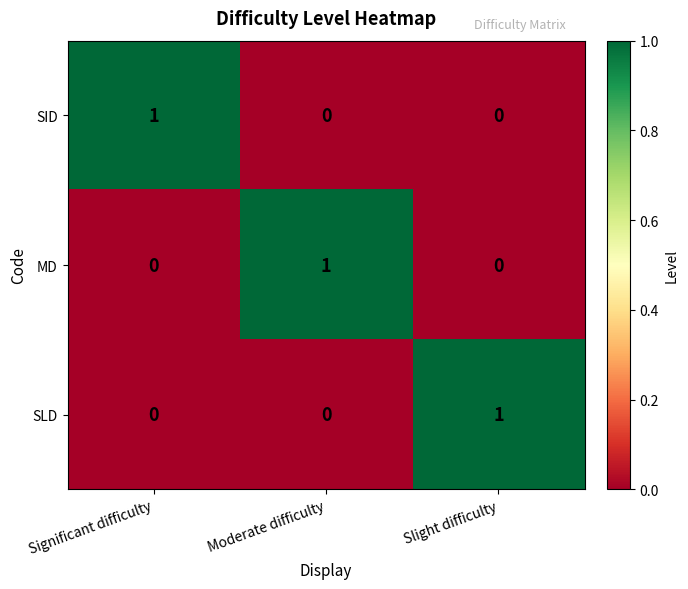

Is the value of MD at Significant difficulty greater than the value of SID at Significant difficulty?

No